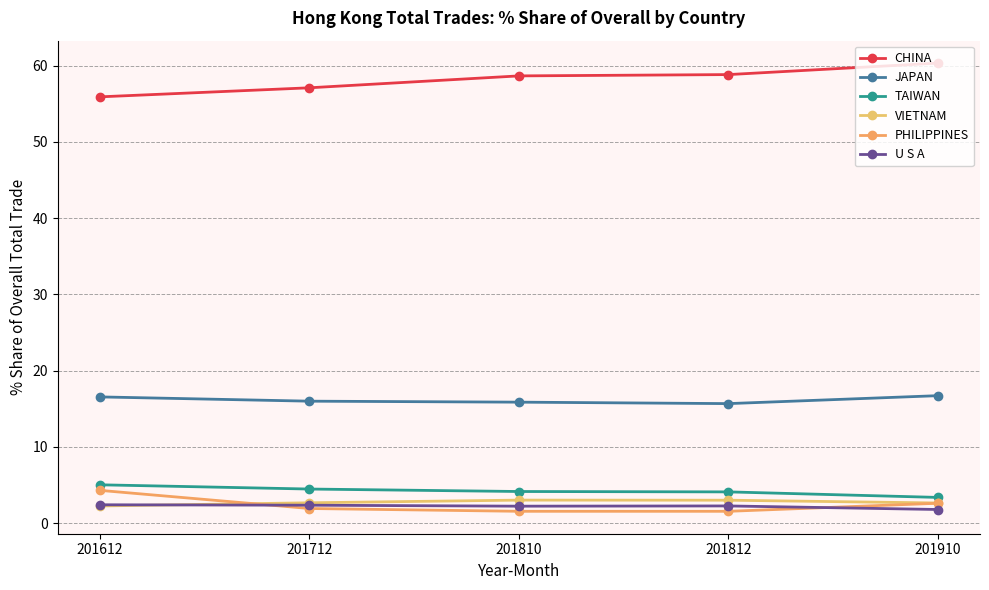

Reading left to right, what are all the values shown in this chart?

CHINA: 55.9	57.1	58.7	58.8	60.3
JAPAN: 16.6	16.0	15.9	15.7	16.7
TAIWAN: 5.0	4.5	4.2	4.1	3.4
VIETNAM: 2.3	2.7	3.0	3.0	2.6
PHILIPPINES: 4.3	1.9	1.6	1.6	2.6
U S A: 2.4	2.4	2.2	2.3	1.8